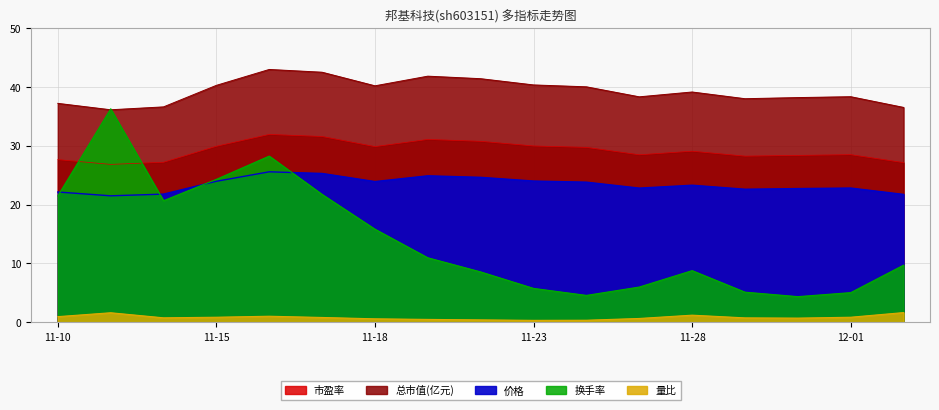

Where is the first local minimum for 市盈率?

2022-11-11